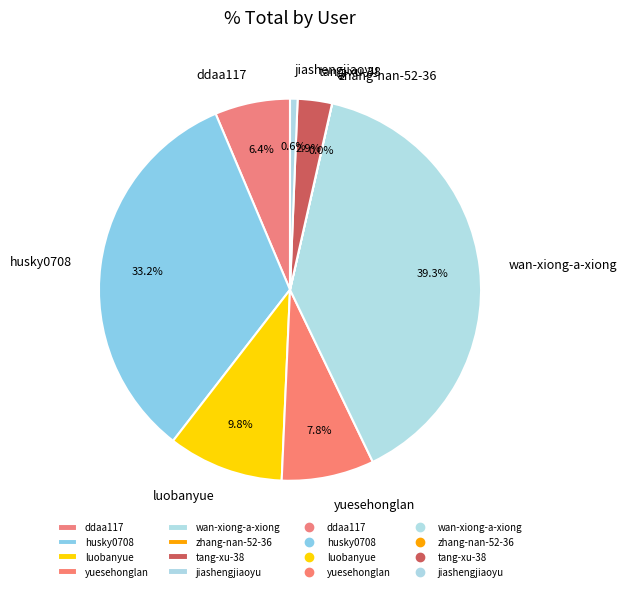

To the nearest percent, what portion does ddaa117 represent?

6%